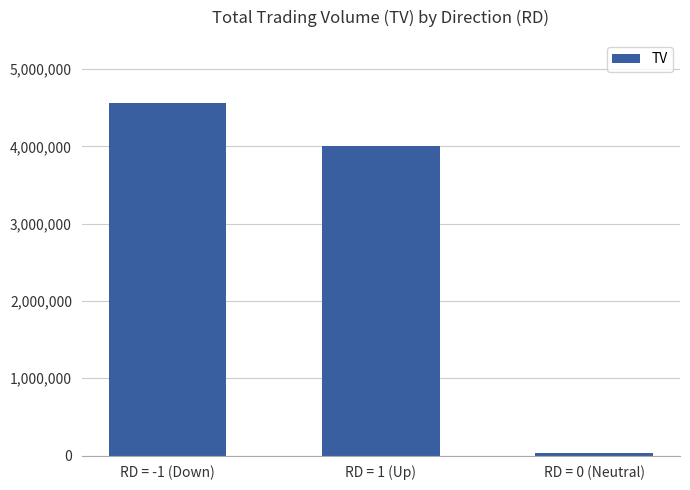

Rank the categories by value from highest to lowest.

RD = -1 (Down), RD = 1 (Up), RD = 0 (Neutral)